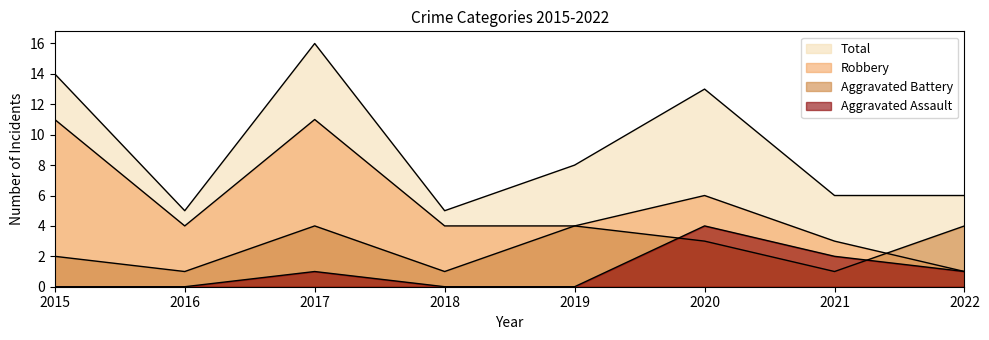

What is the difference between the Robbery values at 2017 and 2019?

7